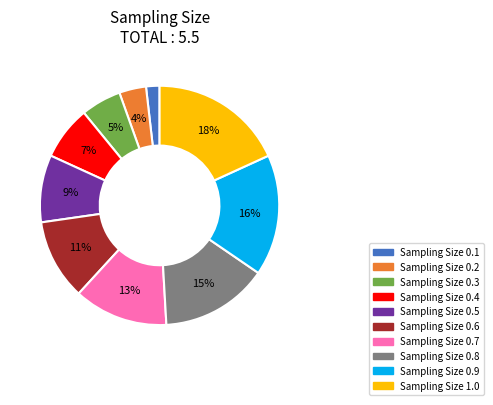

Is there any slice that represents more than half of the pie?

No